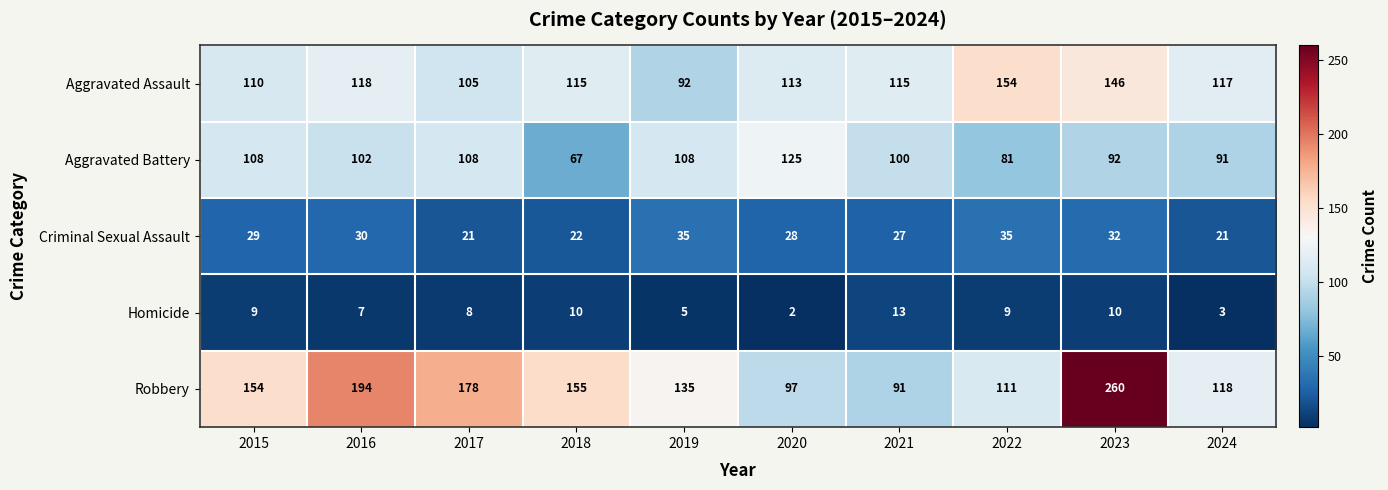

The Criminal Sexual Assault series shows 21 at 2024. True or false?

True